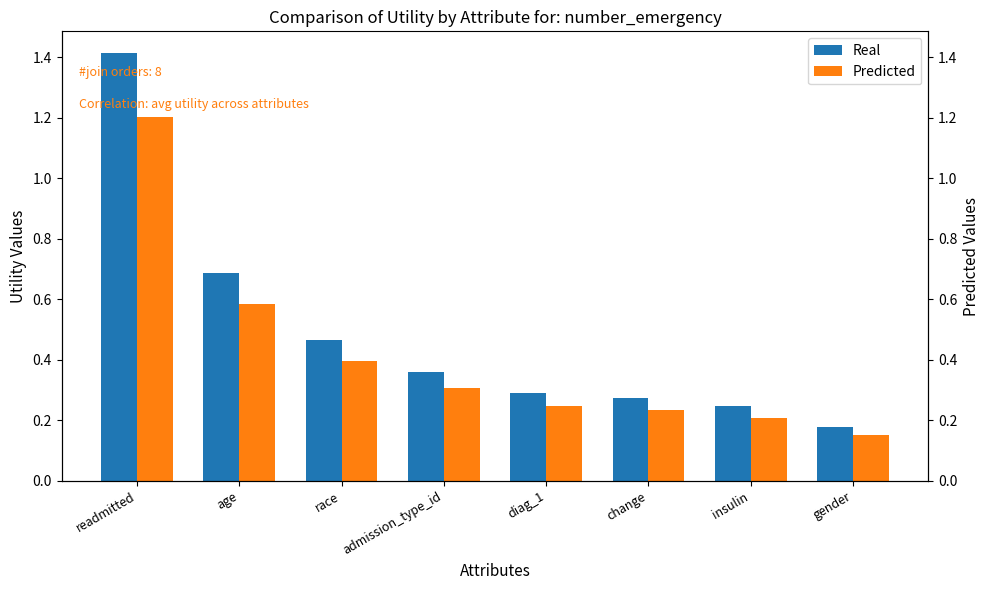

At how many categories does at least one series exceed 0?

8